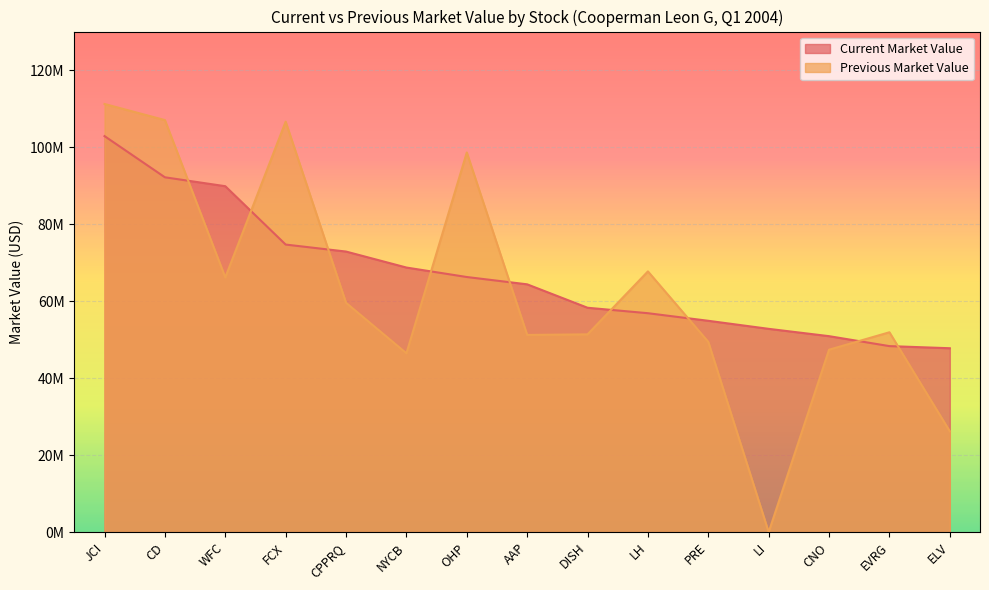

What are all the series names shown in the legend?

Current Market Value, Previous Market Value